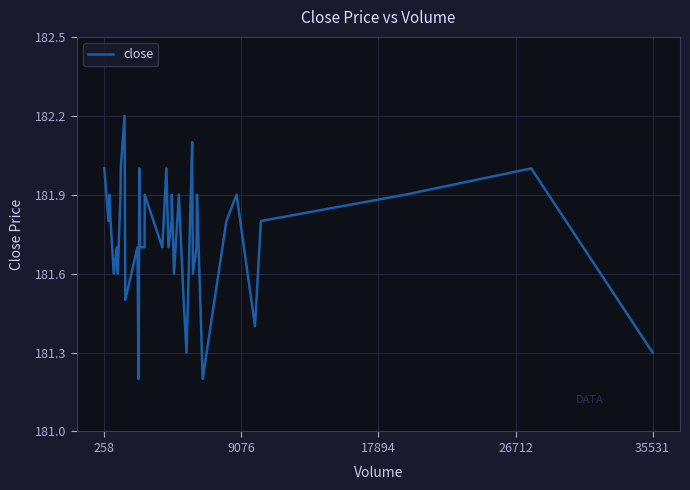

What is the greatest value displayed?

182.2